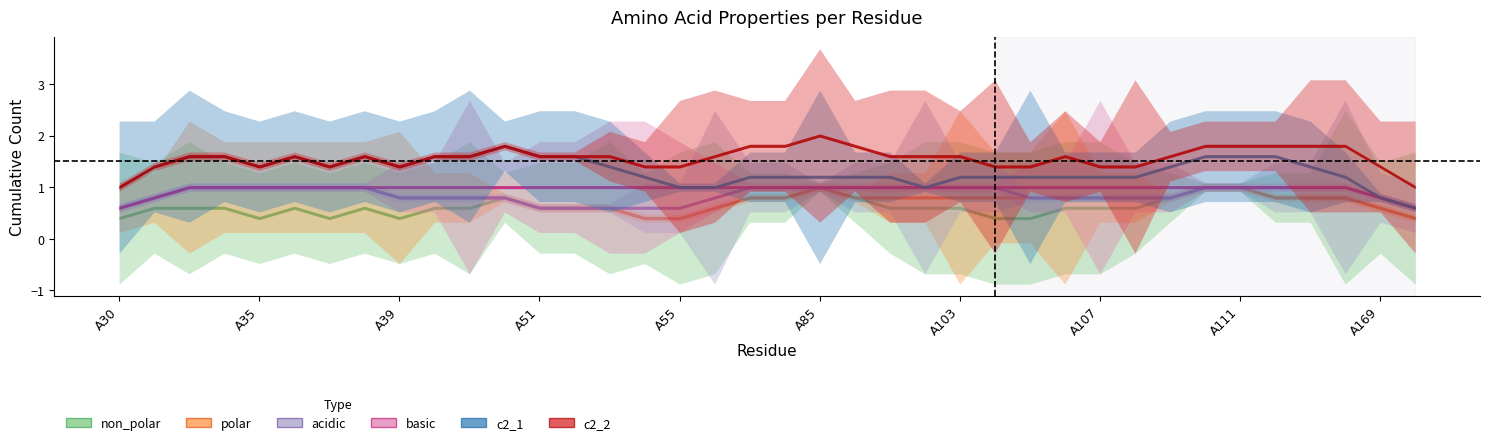

What is the spread (max minus min) of values at A111?

1